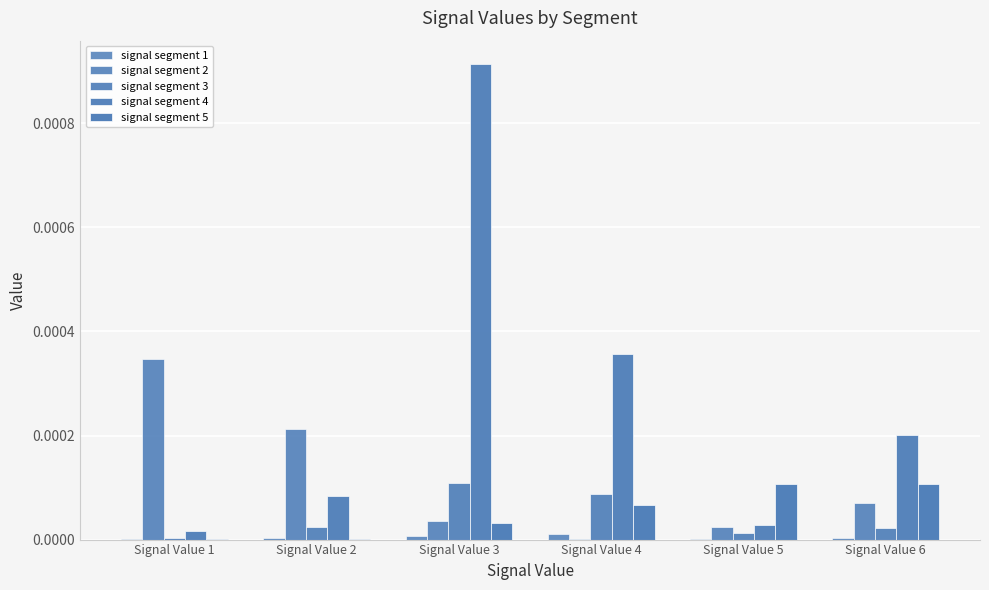

How many data points does each series have?

6